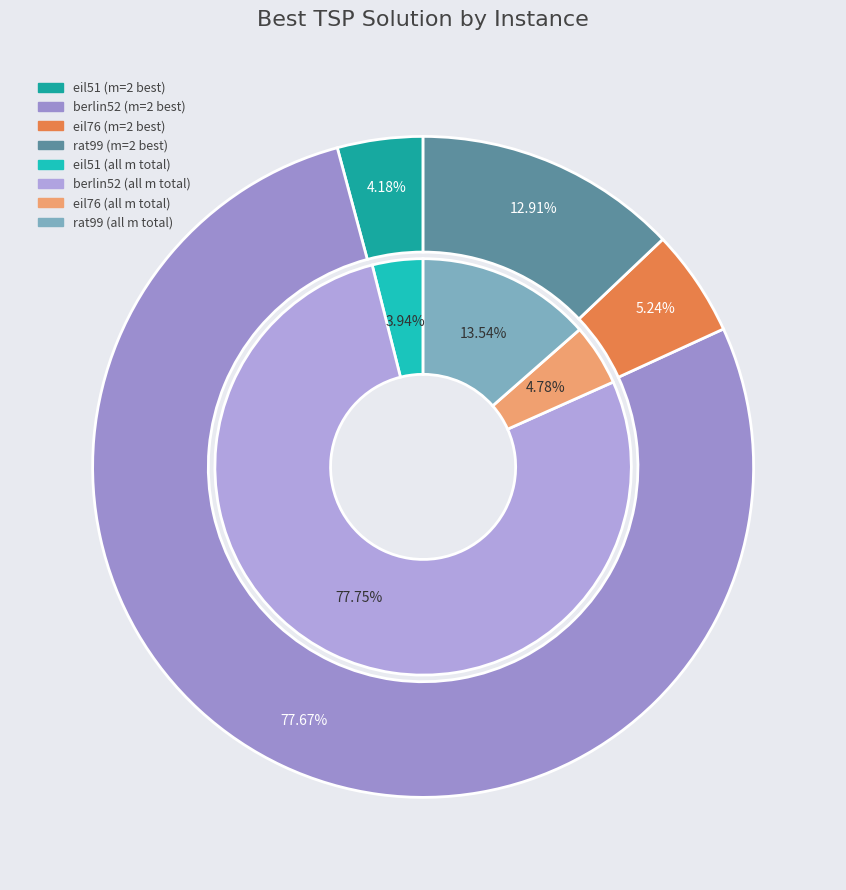

Which series has the widest spread of values?

m=2